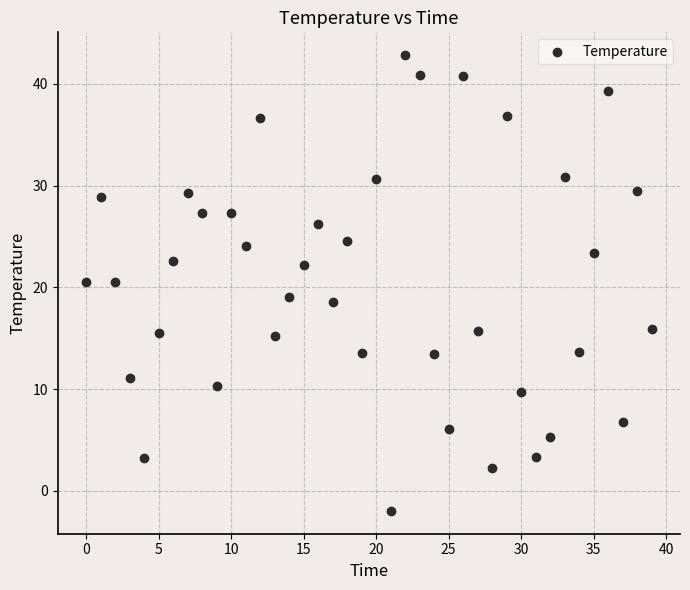

What is the range of Y values (max minus min)?

44.8